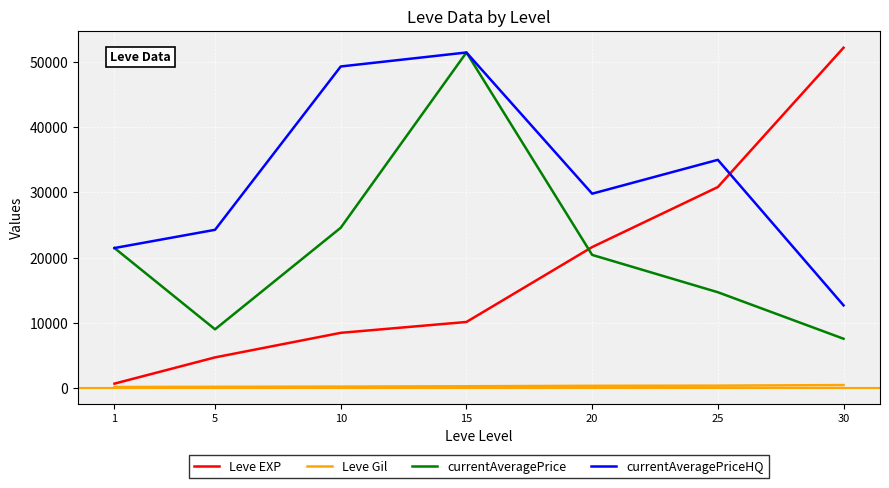

Which series has the largest total across all categories?

currentAveragePriceHQ